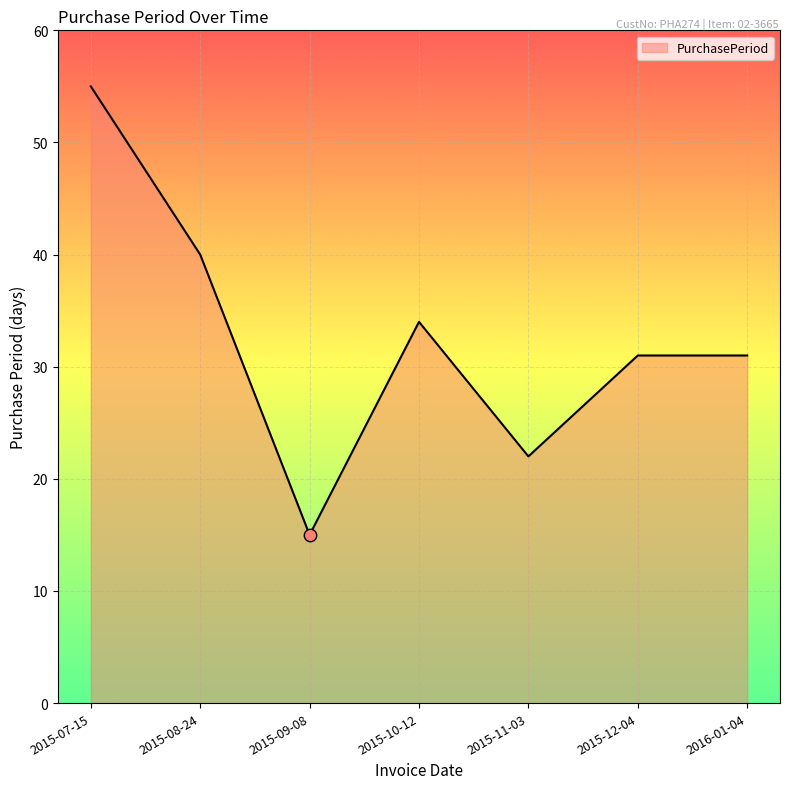

What is the ratio of the value at 2015-07-15 to the value at 2015-09-08?

3.7